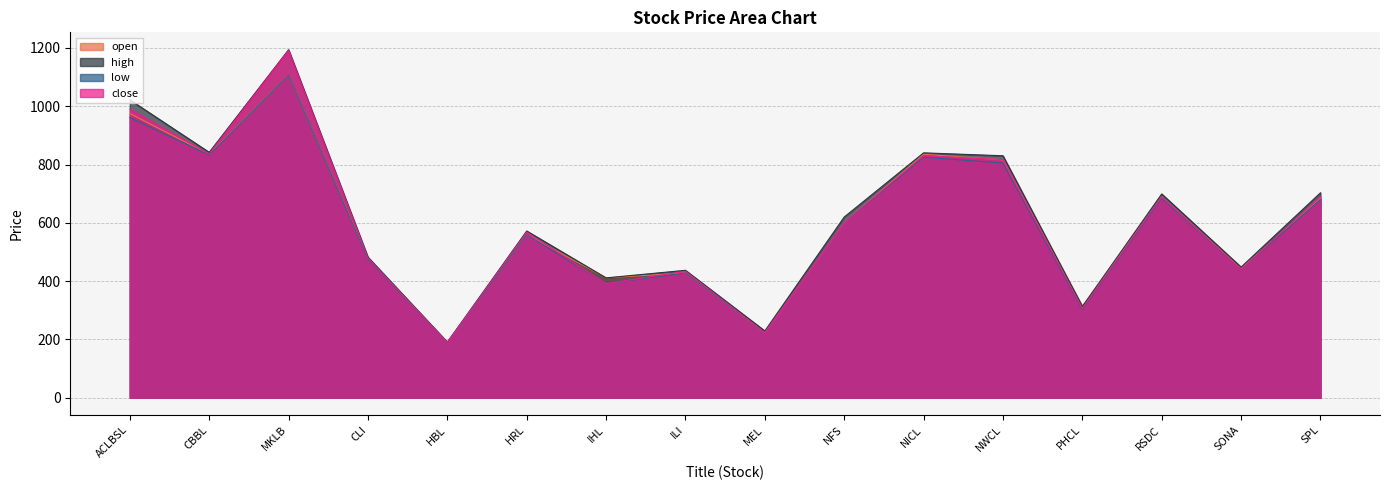

How many series are shown in this chart?

4